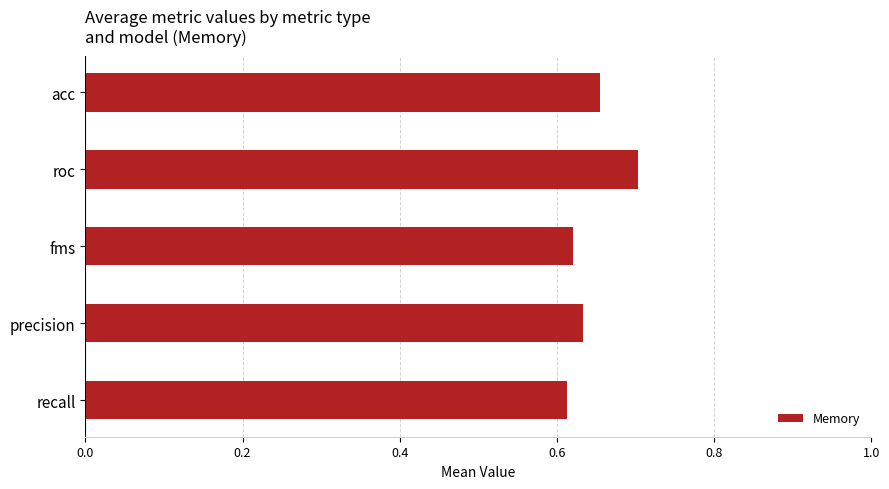

How many values are between 0 and 1?

5